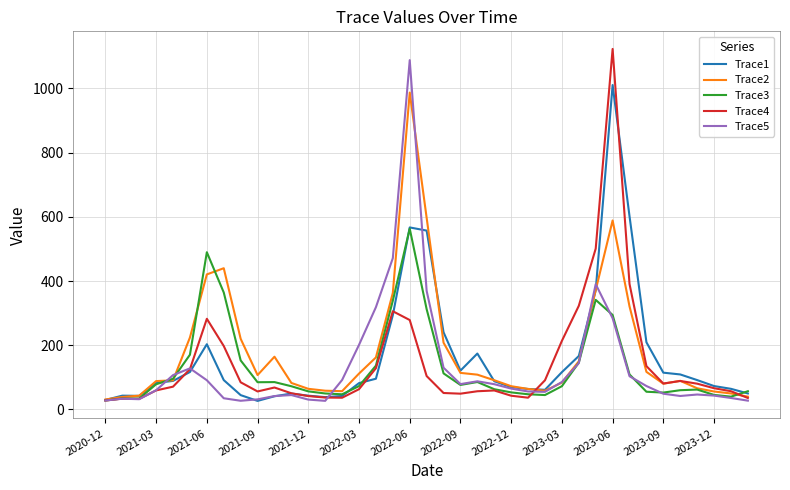

After their last crossing, which series has the higher values: Trace1 or Trace2?

Trace1